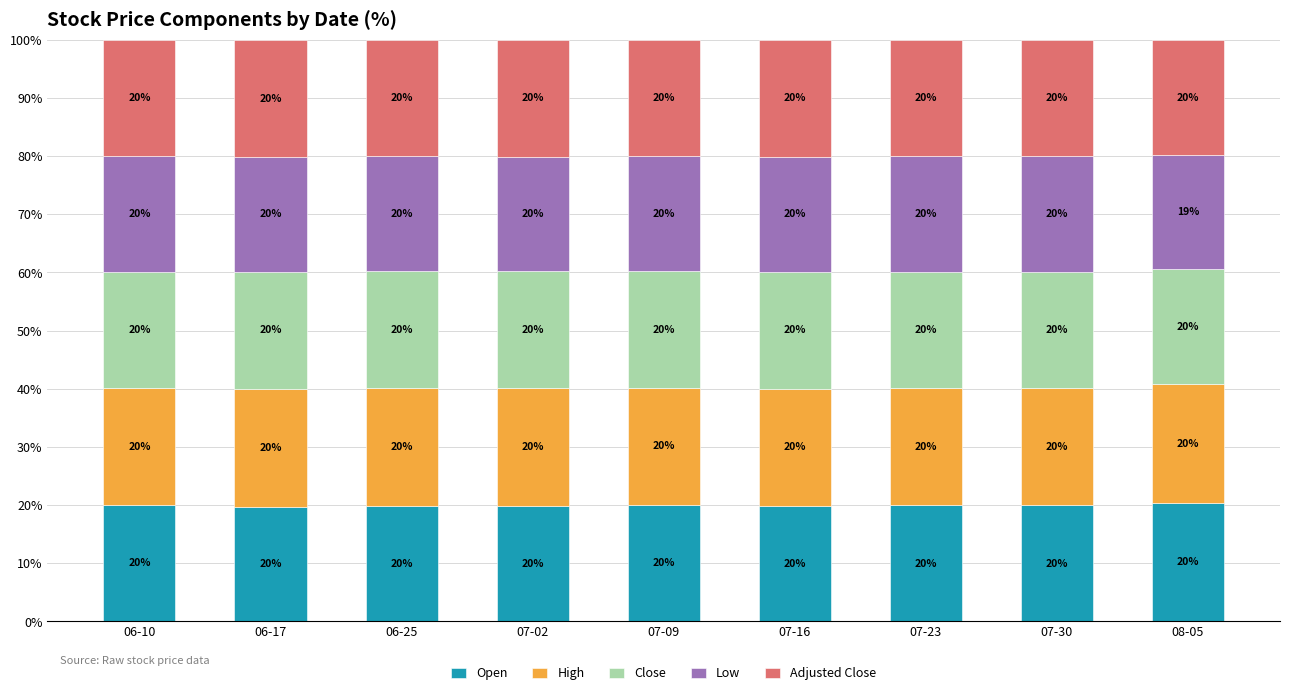

True or false: Open has a value of 19.9 at 07-16.

True